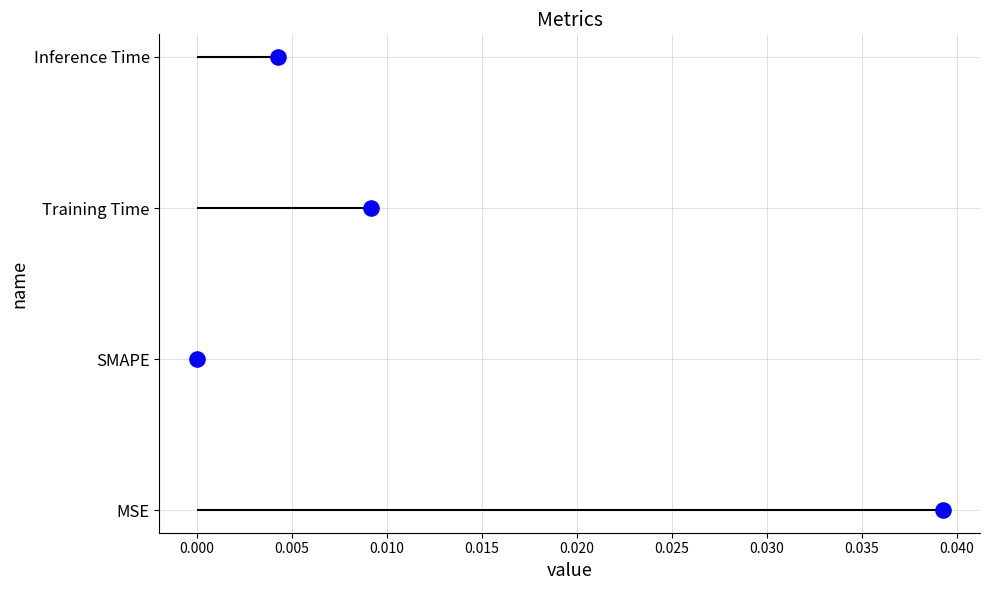

Between 0.000 and 0.005, which is larger?

0.005